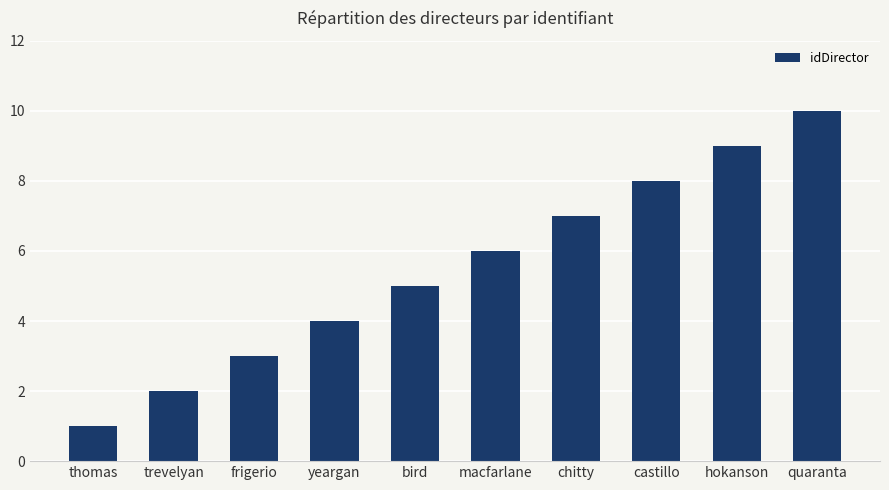

What is the label of the 7th bar from the right?

yeargan